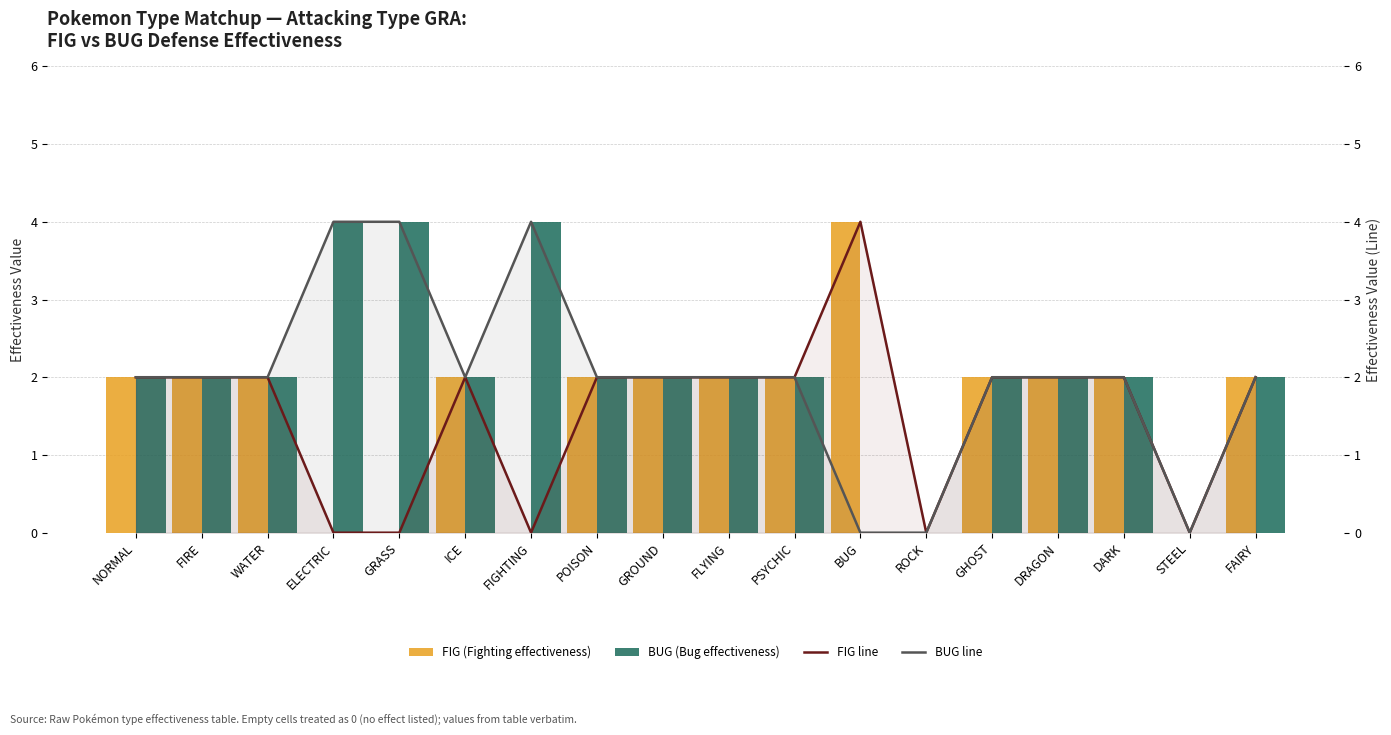

At how many categories does at least one series exceed 0?

16